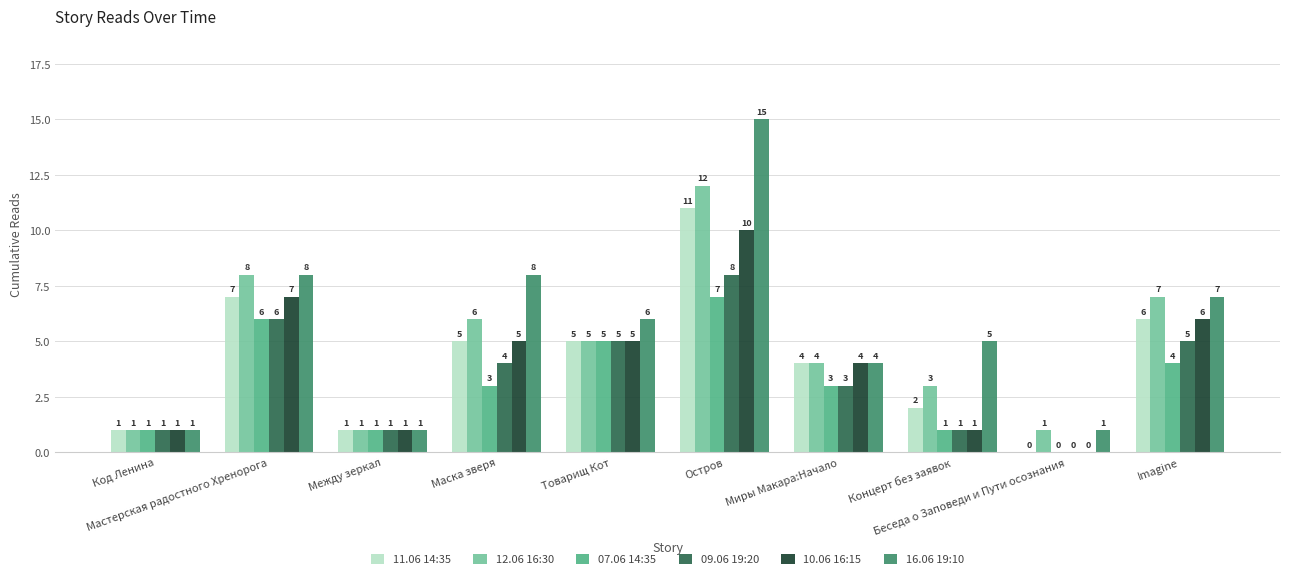

What is the spread (max minus min) of values at Маска зверя?

5